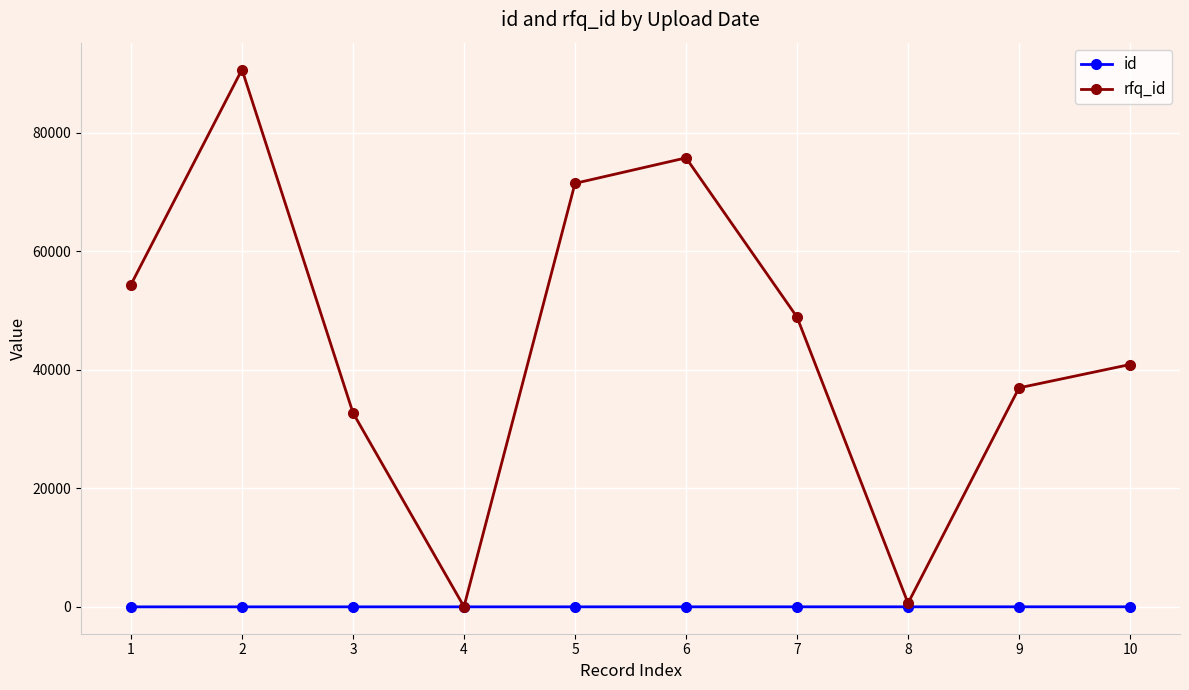

List the series in order of their peak value, highest first.

rfq_id, id